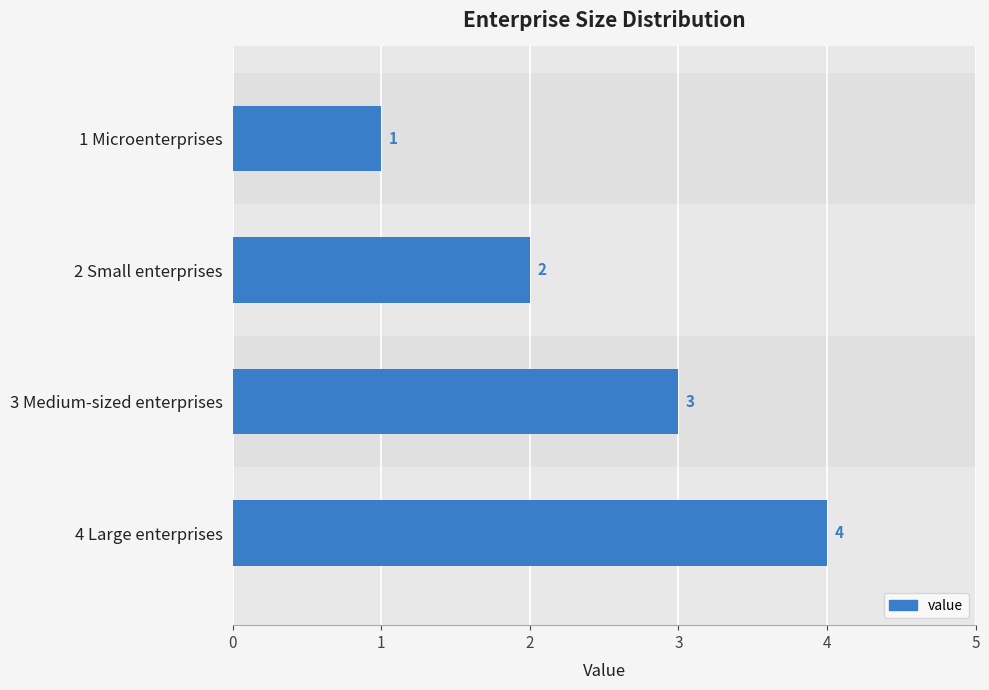

Rank the categories by value from highest to lowest.

4 Large enterprises, 3 Medium-sized enterprises, 2 Small enterprises, 1 Microenterprises